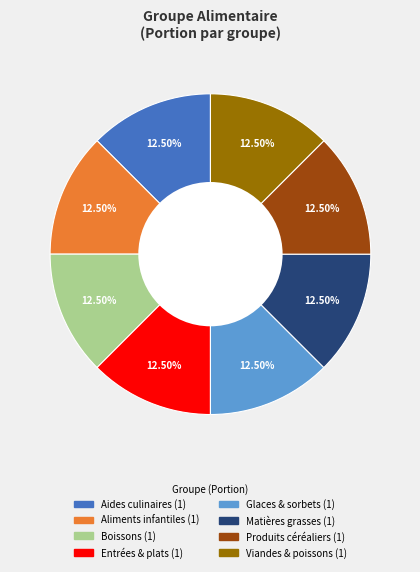

Is there any slice that represents more than half of the pie?

No